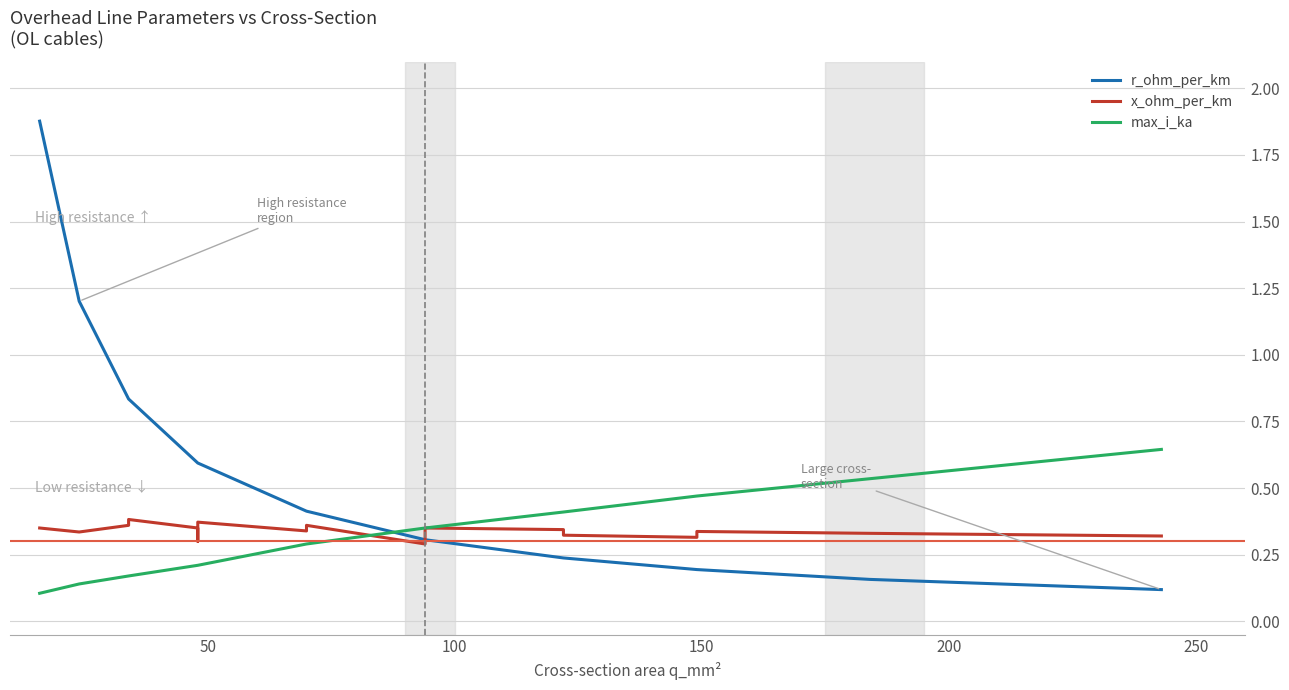

Which series ends up on top after the final intersection of x_ohm_per_km and r_ohm_per_km?

x_ohm_per_km